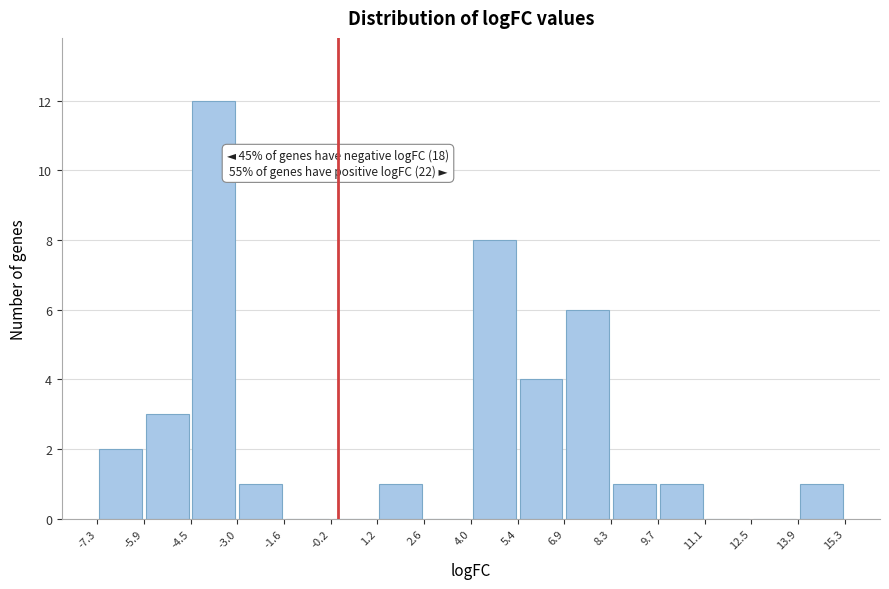

Which range on the x-axis has the tallest bar?

-4.5 to -3.0